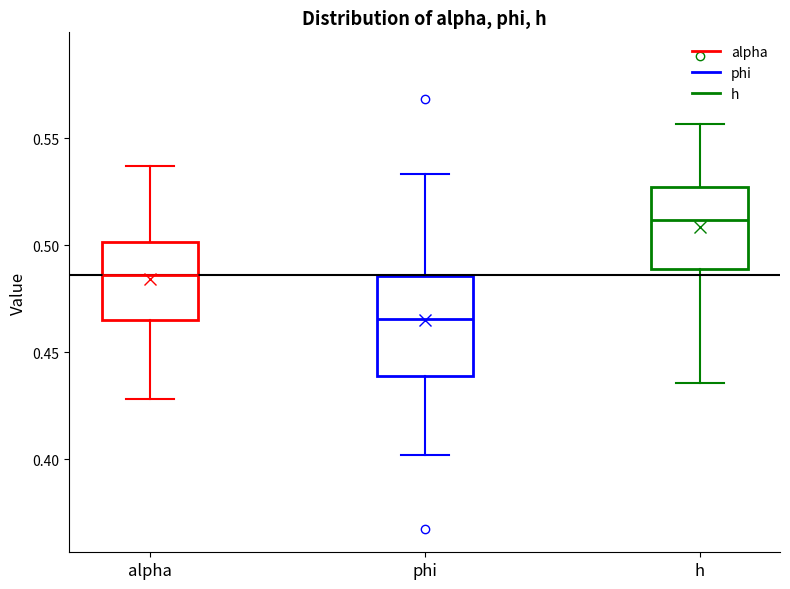

Comparing the boxes themselves (not the whiskers), which one is the tallest?

phi